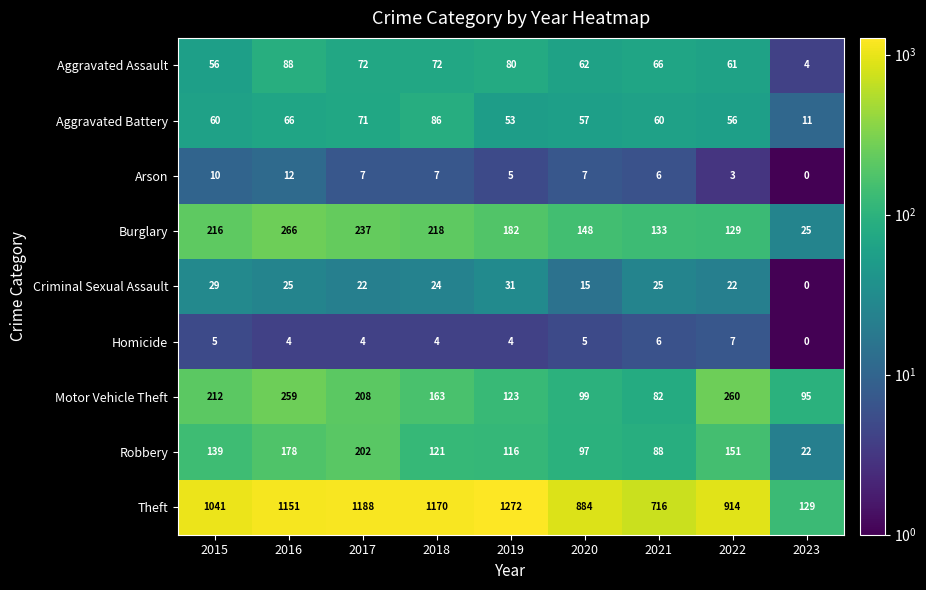

How many values in Homicide are above zero?

8